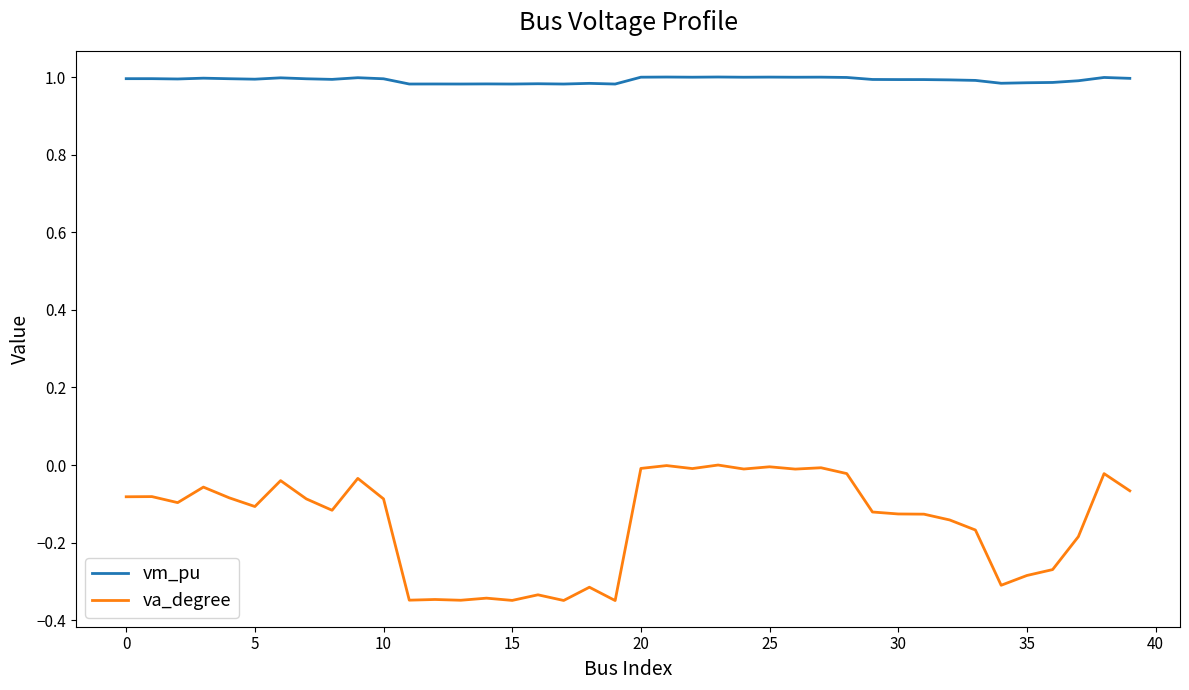

What are all the series names shown in the legend?

vm_pu, va_degree